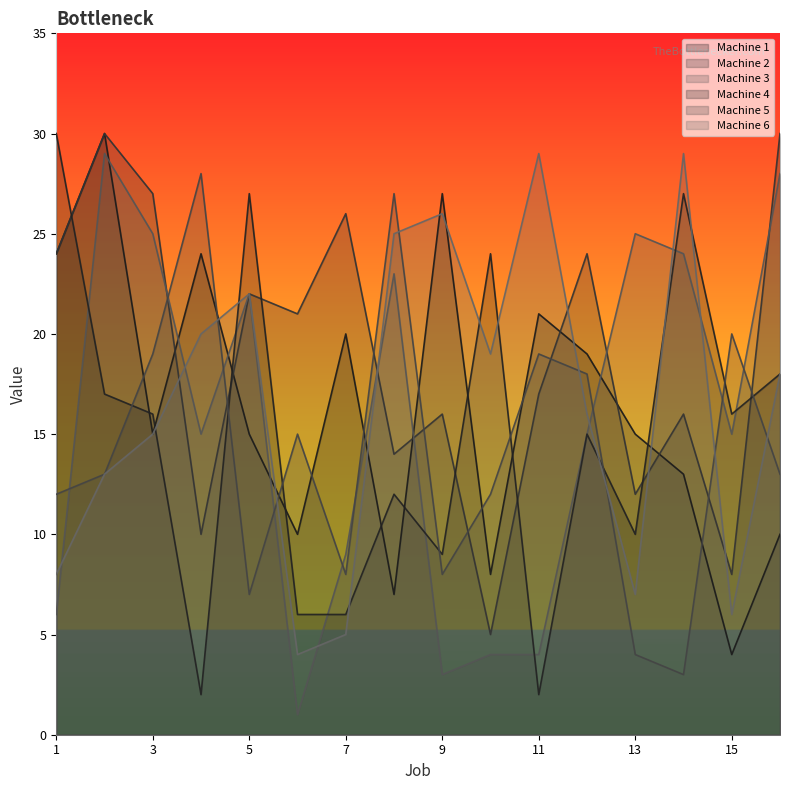

What are all the series names shown in the legend?

Machine 1, Machine 2, Machine 3, Machine 4, Machine 5, Machine 6